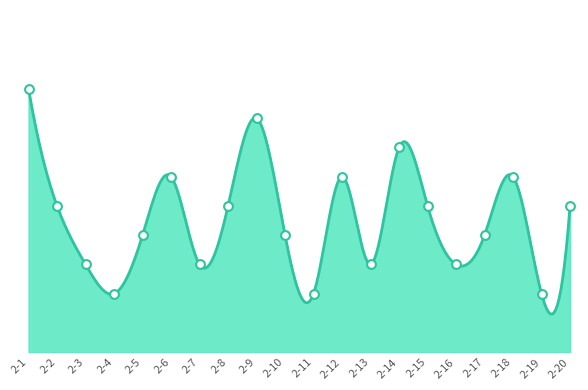

Which has a higher value, 2-8 or 2-6?

2-6